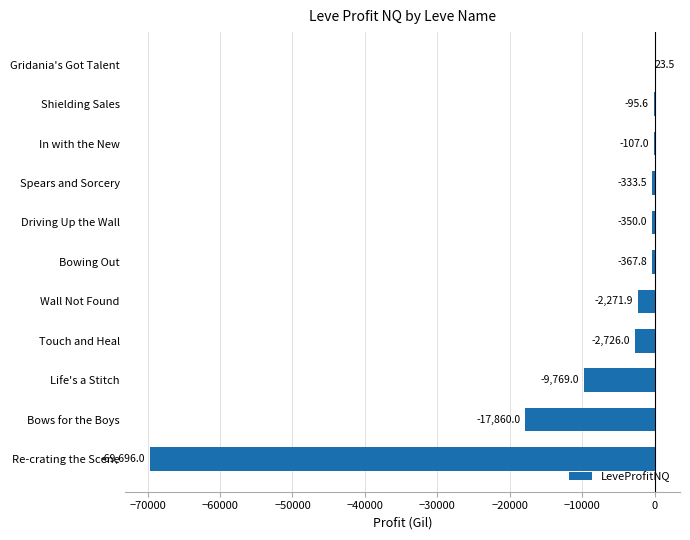

What is the sum of all values?

-103553.3